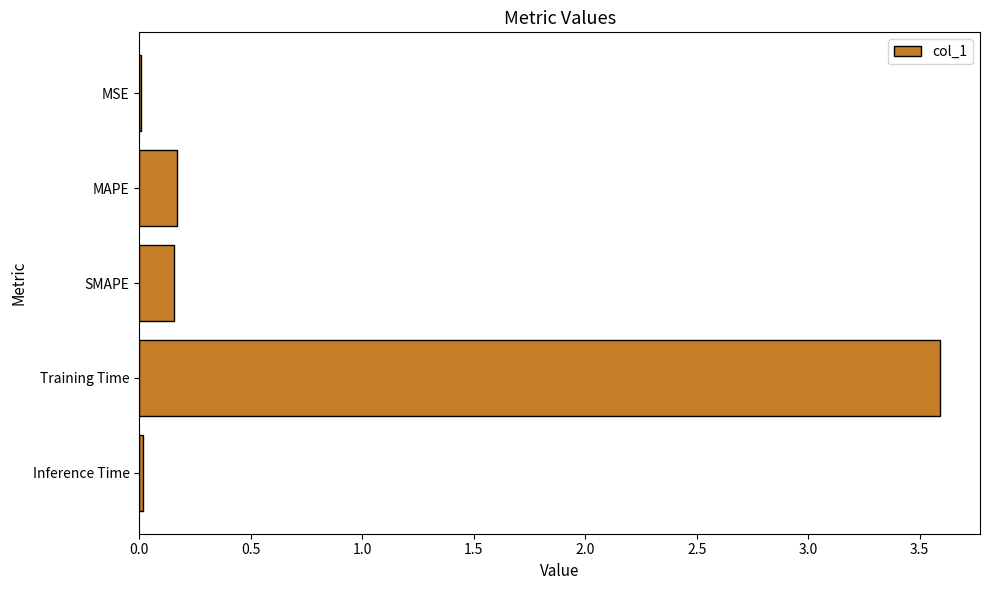

Is it true that the value at MSE is 0.0?

True